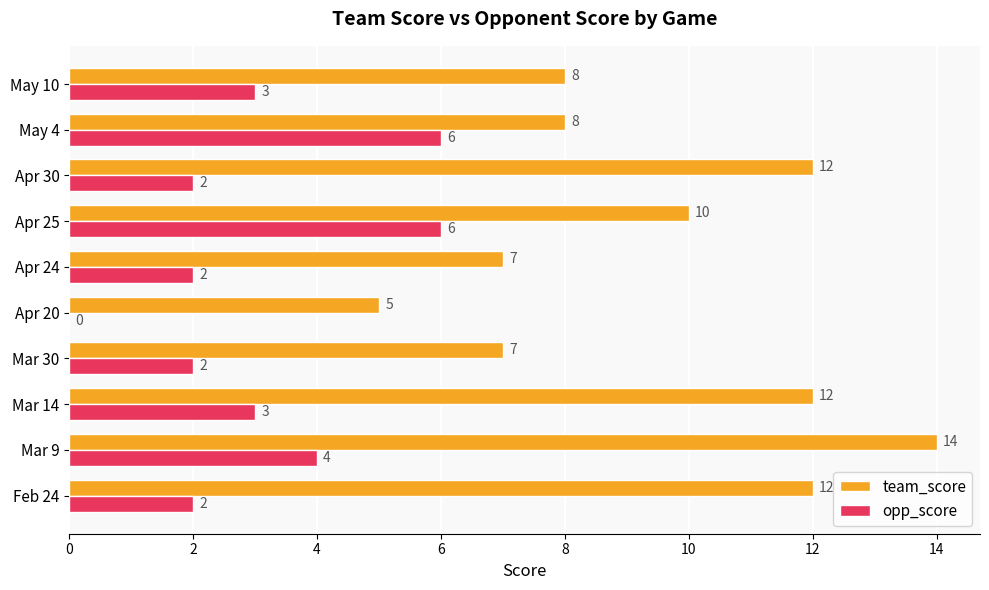

How many data points does each series have?

10